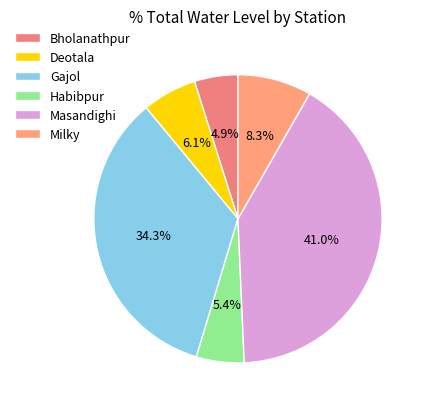

Which category has the smallest portion of the pie?

Bholanathpur